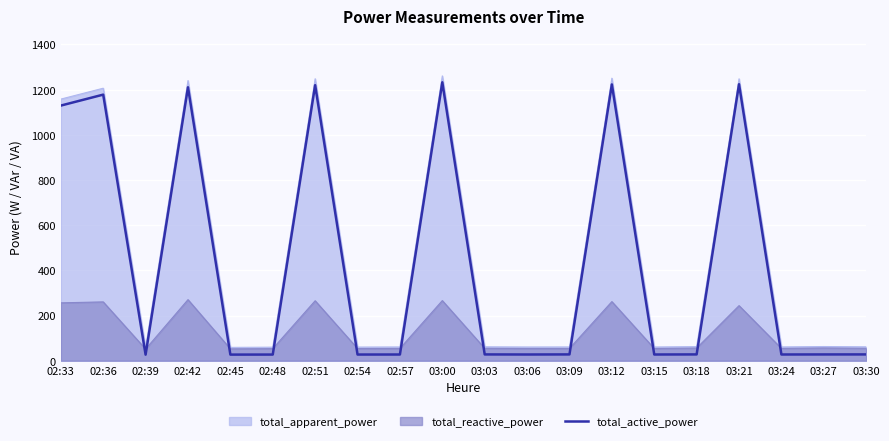

How many interior local valleys (lower than both neighbors) does the data have?

6